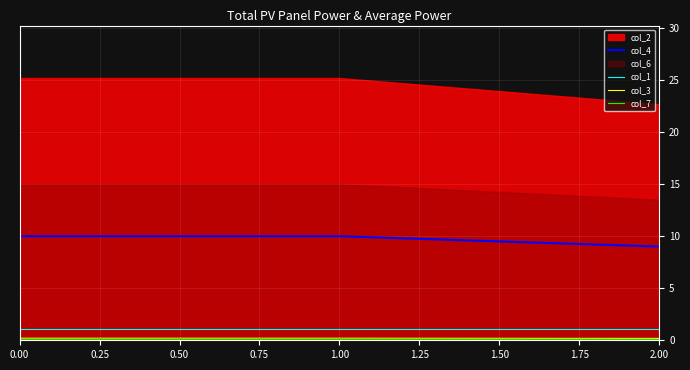

What is the minimum value for col_4?

9.0